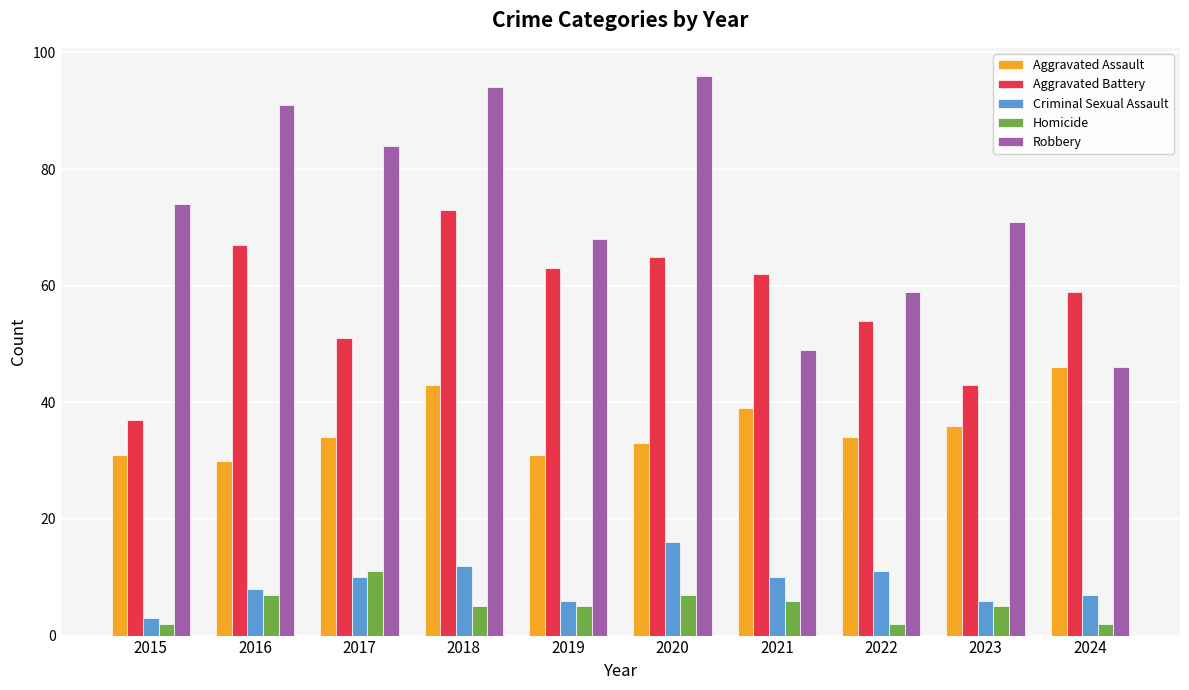

What is the difference between the second highest and minimum values in the Aggravated Assault series?

13